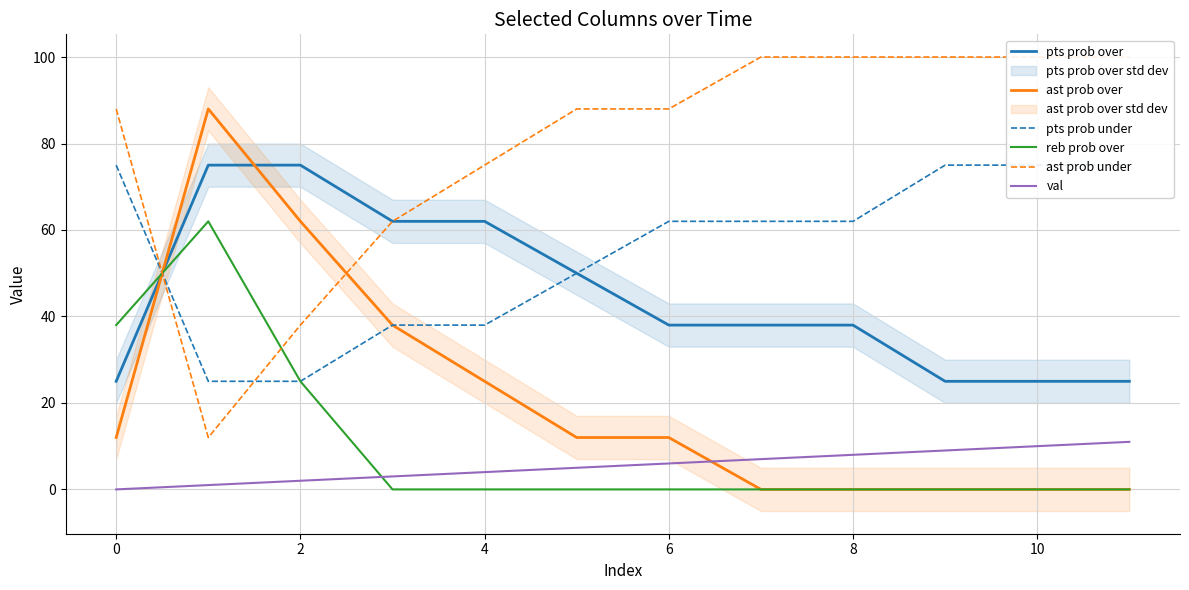

True or false: reb prob over has a value of 29 at 10.

False